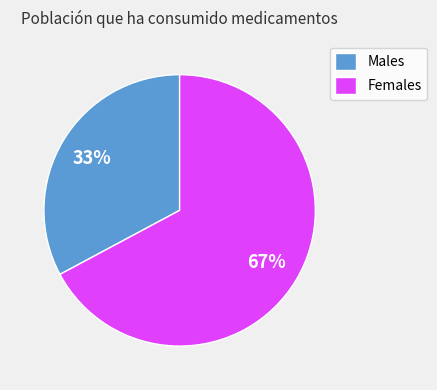

What percentage is the Females slice, to the nearest percent?

67%